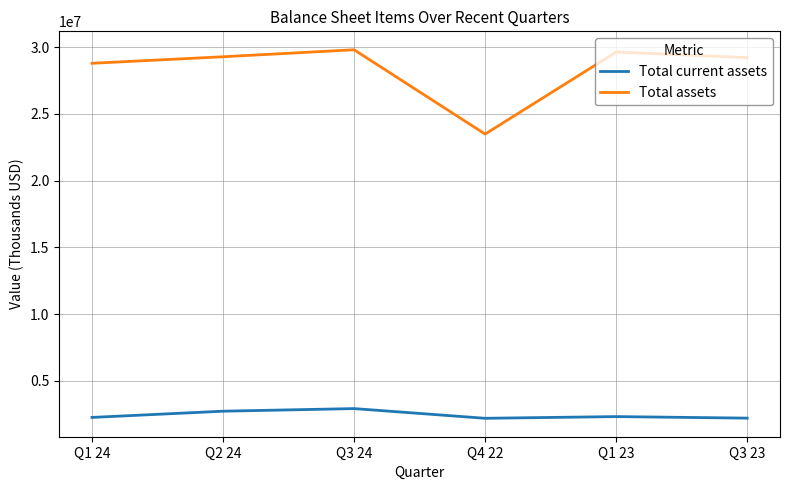

At which label is Total current assets closest to 2543881?

Q2 24